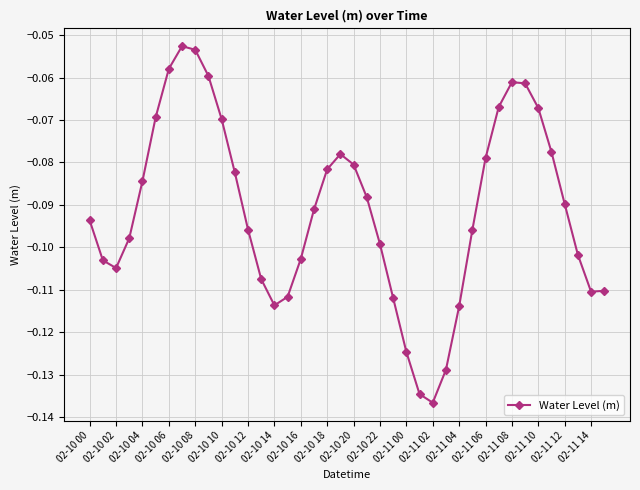

How many points are higher than both their immediate neighbors (excluding endpoints)?

3